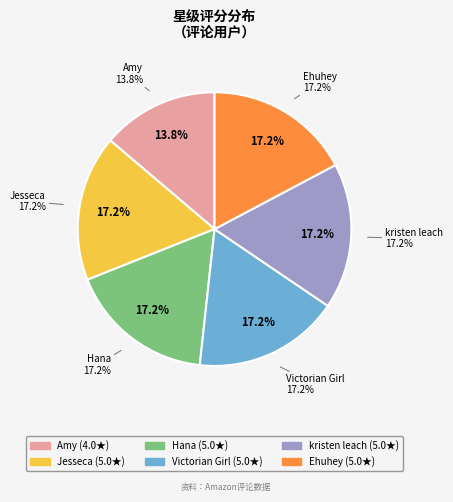

True or false: Hana accounts for 23% of the total.

False